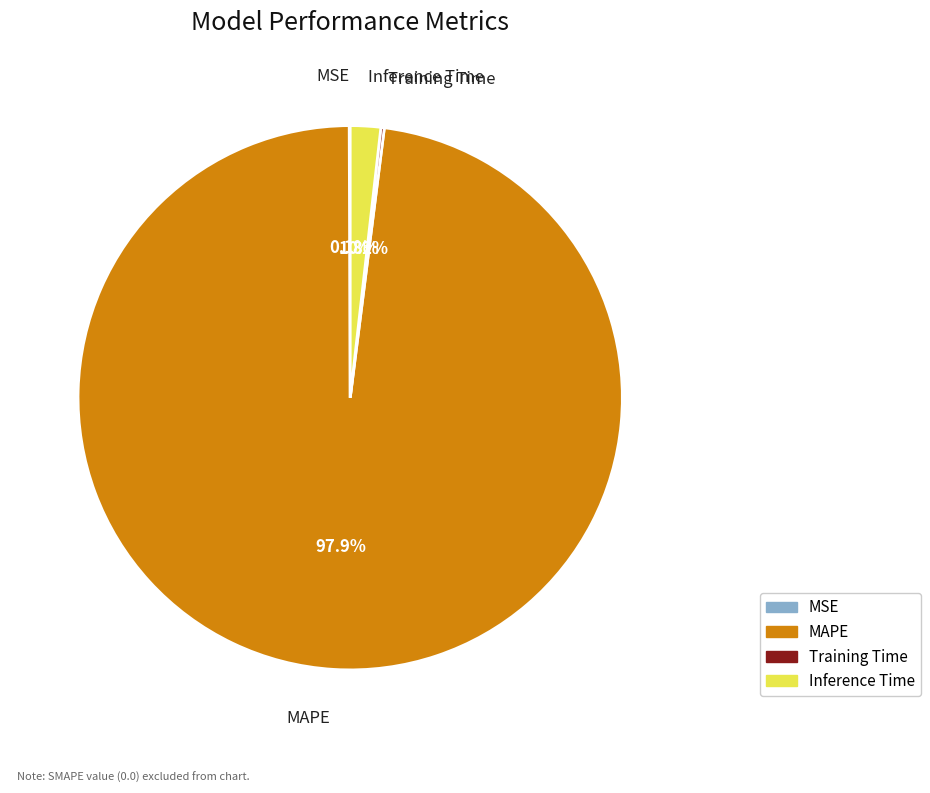

Which slice represents more than half of the pie?

MAPE